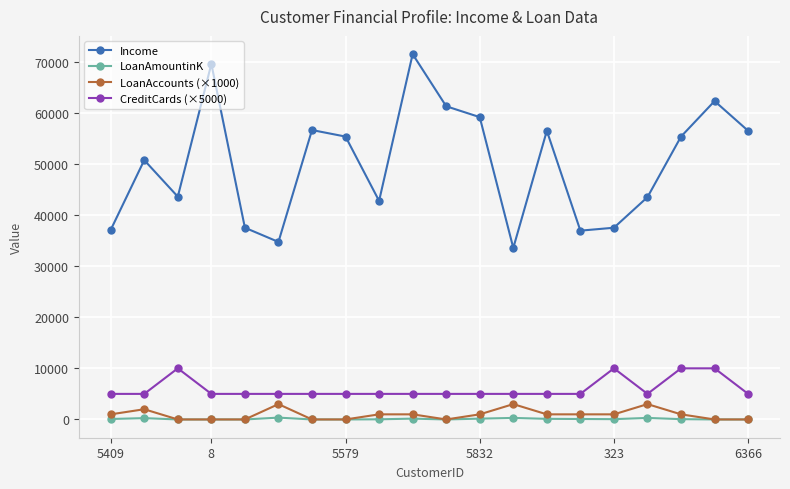

True or false: Income and CreditCards (×5000) cross at least once.

False